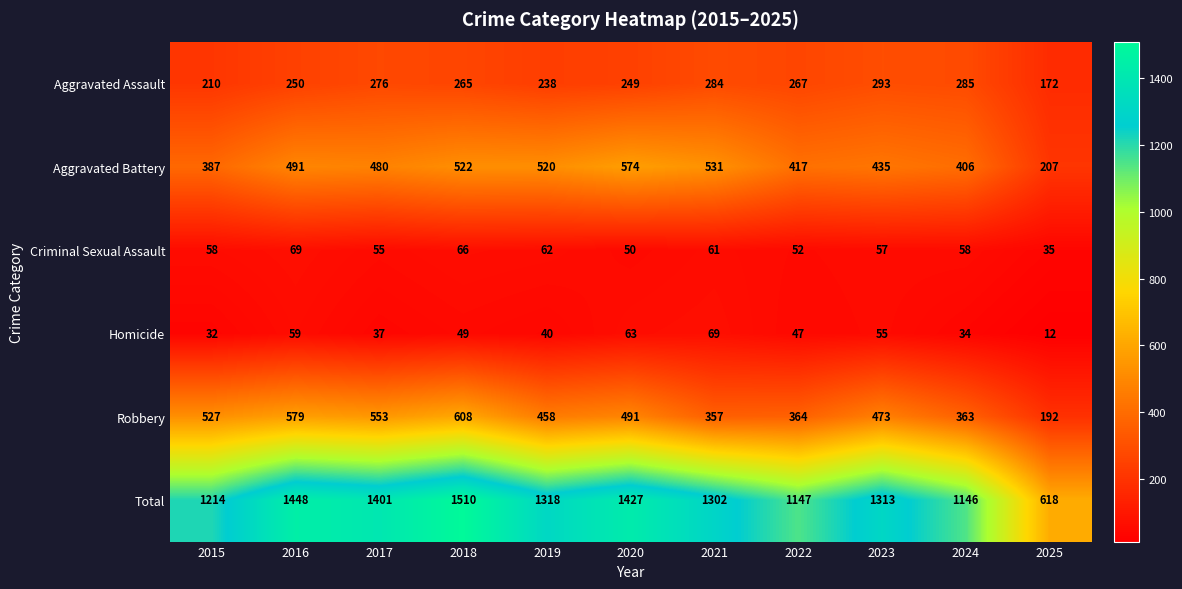

What is the sum of all Homicide values?

497